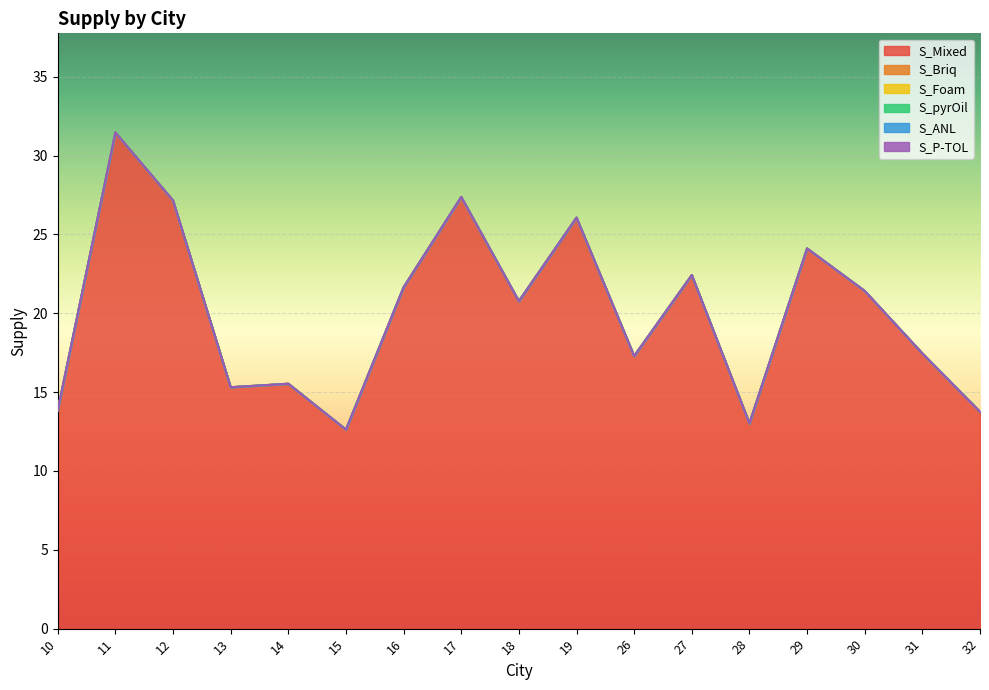

Reading right to left, list all the values displayed in this chart.

S_Mixed: 13.7	17.4	21.4	24.1	13.0	22.4	17.3	26.1	20.8	27.4	21.6	12.6	15.5	15.3	27.1	31.5	13.9
S_Briq: 0.0	0.0	0.0	0.0	0.0	0.0	0.0	0.0	0.0	0.0	0.0	0.0	0.0	0.0	0.0	0.0	0.0
S_Foam: 0.0	0.0	0.0	0.0	0.0	0.0	0.0	0.0	0.0	0.0	0.0	0.0	0.0	0.0	0.0	0.0	0.0
S_pyrOil: 0.0	0.0	0.0	0.0	0.0	0.0	0.0	0.0	0.0	0.0	0.0	0.0	0.0	0.0	0.0	0.0	0.0
S_ANL: 0.0	0.0	0.0	0.0	0.0	0.0	0.0	0.0	0.0	0.0	0.0	0.0	0.0	0.0	0.0	0.0	0.0
S_P-TOL: 0.0	0.0	0.0	0.0	0.0	0.0	0.0	0.0	0.0	0.0	0.0	0.0	0.0	0.0	0.0	0.0	0.0